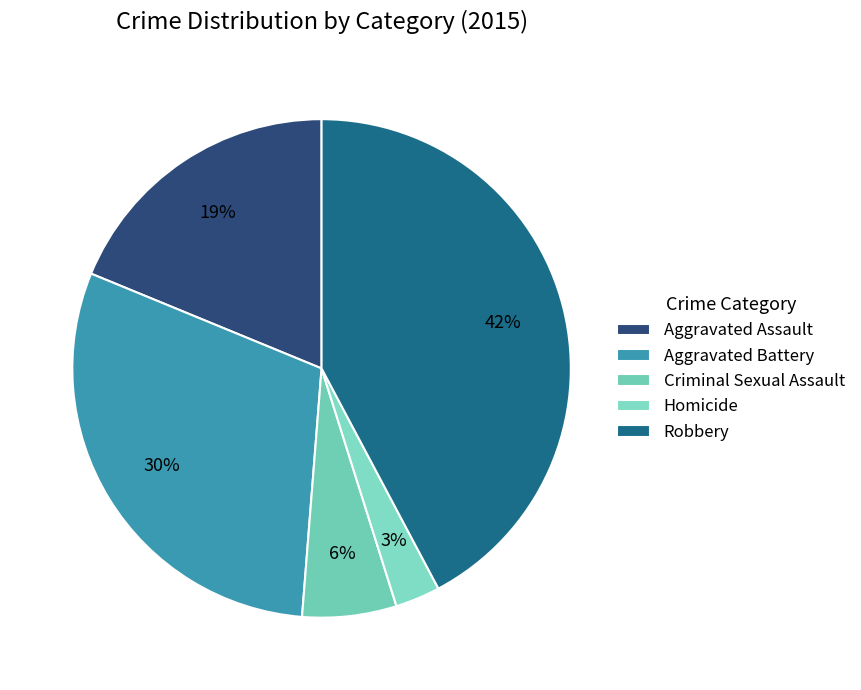

True or false: Aggravated Battery accounts for 30% of the total.

True